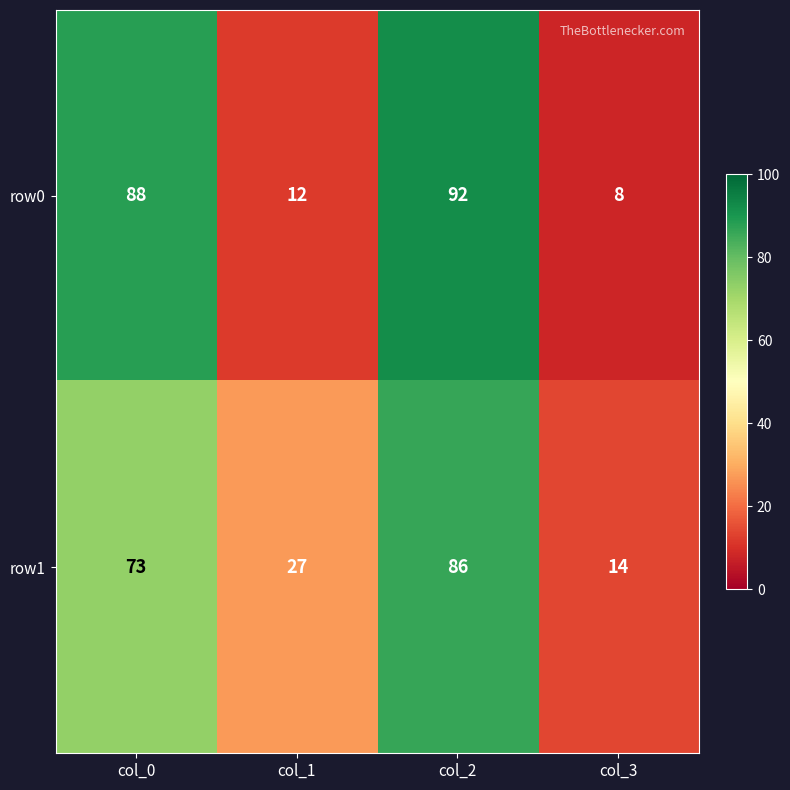

What is the difference between the maximum and minimum values in the row1 series?

72